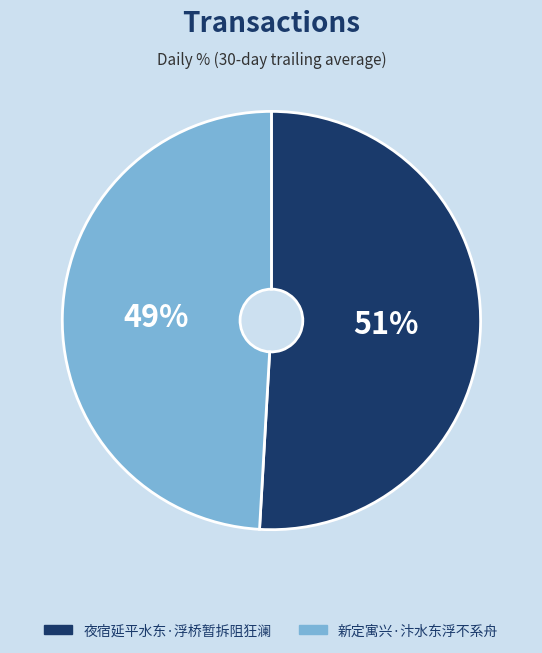

To the nearest percent, what is the average slice percentage?

50%